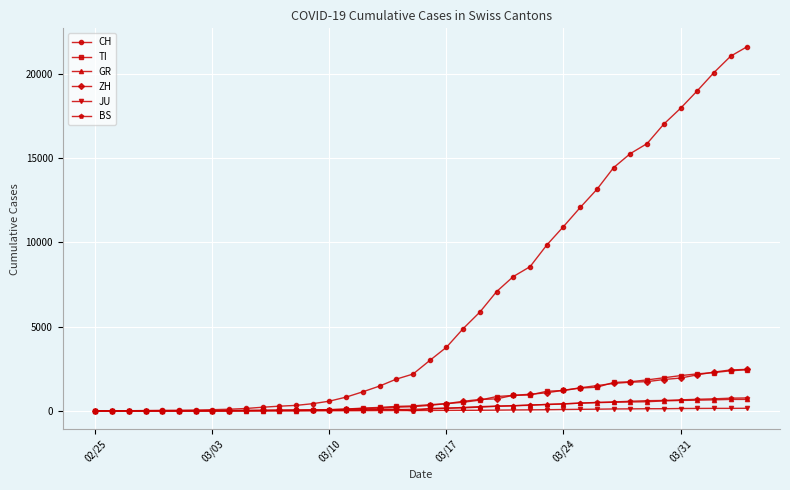

Which series has the largest total across all categories?

CH